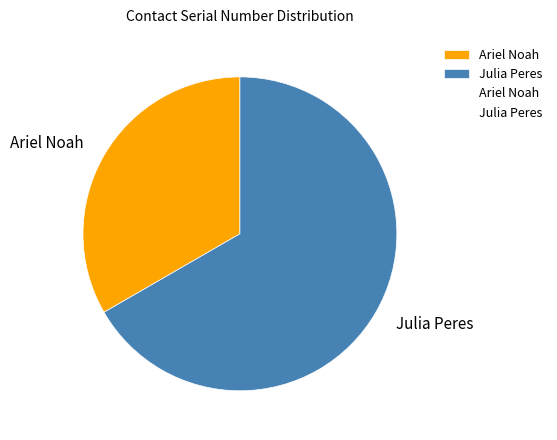

Combined, do Julia Peres and Ariel Noah account for over 50%?

Yes